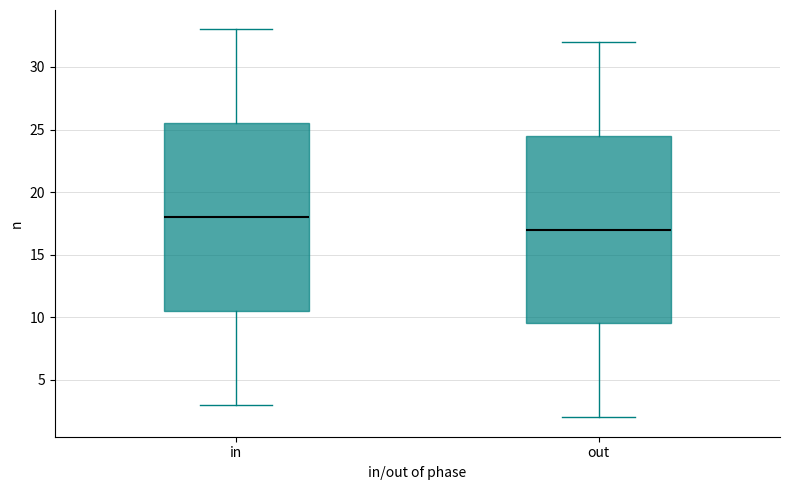

Which box has the highest median line?

in